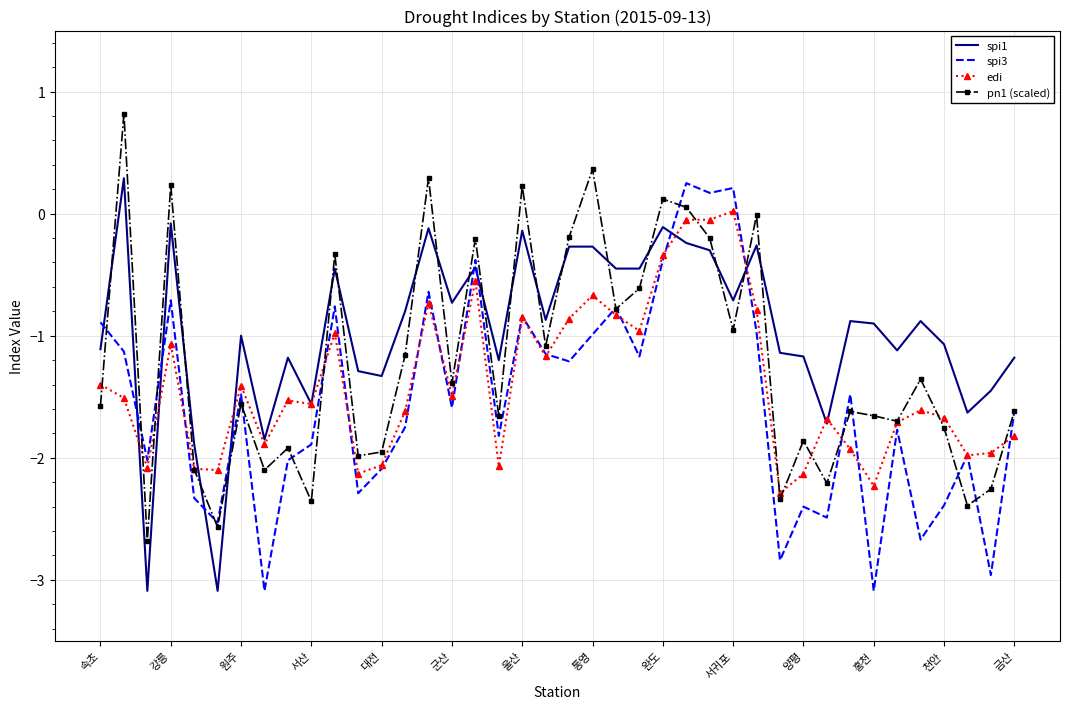

How many intersections are there between spi1 and pn1 (scaled)?

18